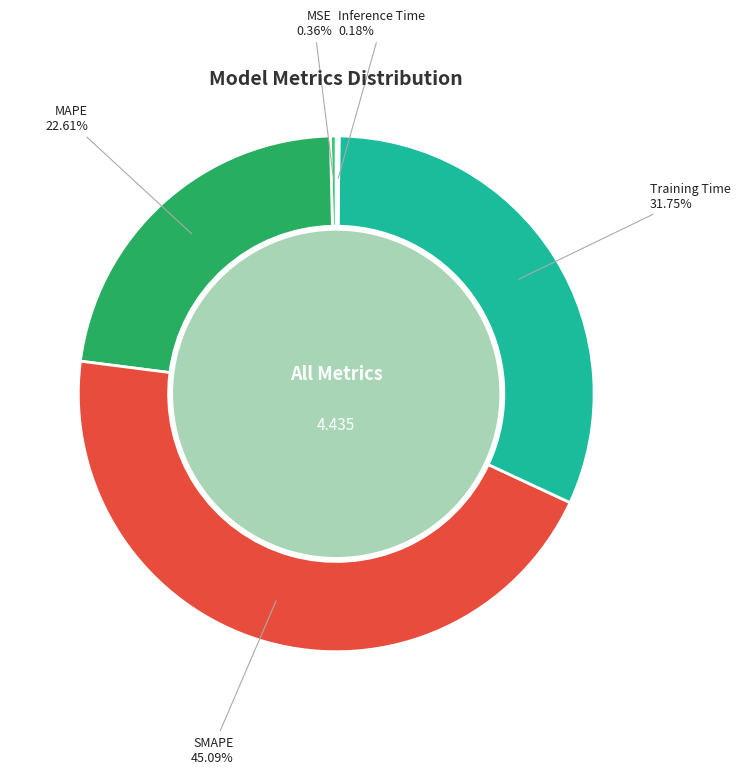

Which category has the biggest portion of the pie?

SMAPE